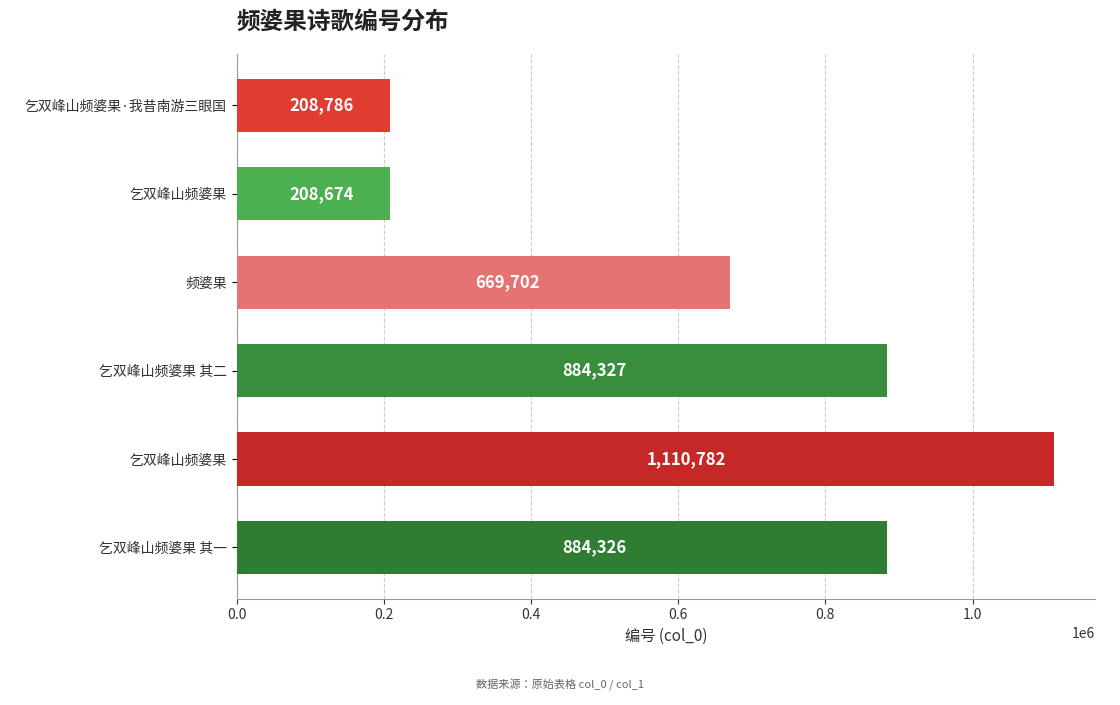

What is the average value?

661100